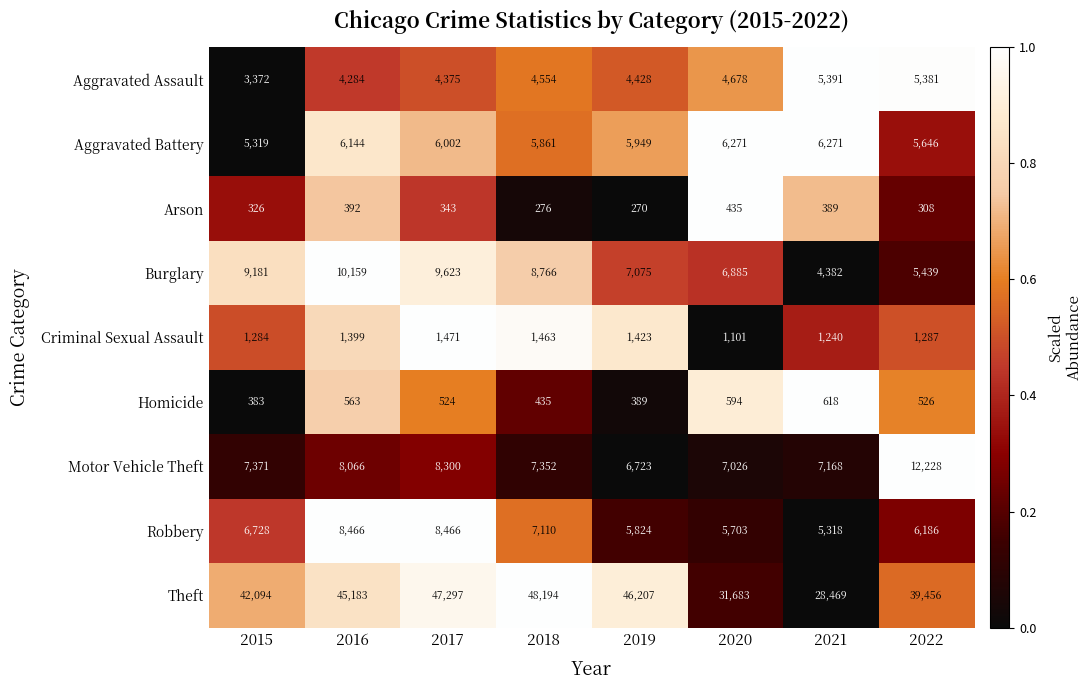

What is the difference between the Theft values at 2016 and 2021?

16714